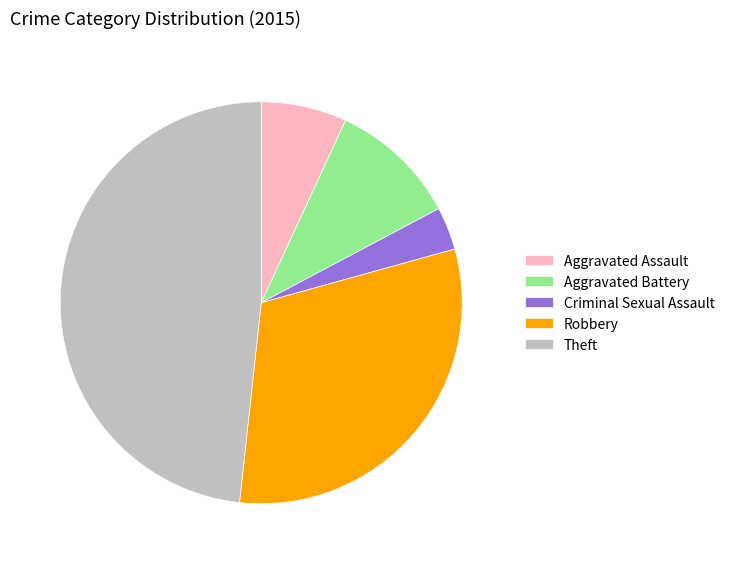

How many slices are in this pie chart?

5